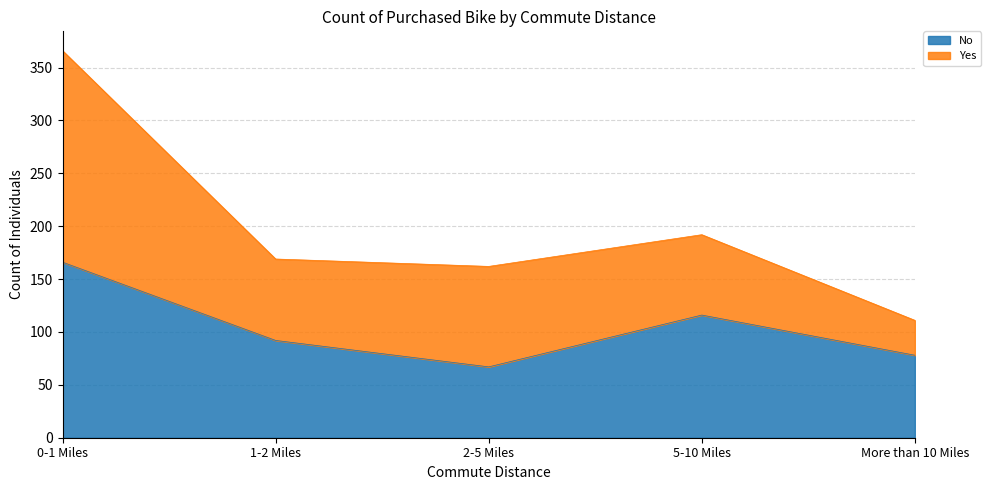

True or false: the data has more than 2 interior local peaks.

False